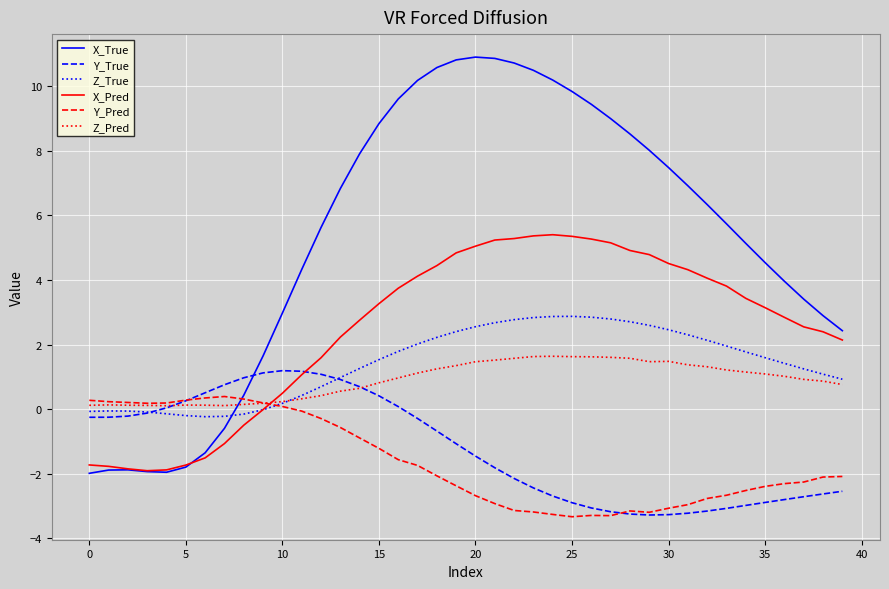

What is the maximum value for Y_Pred?

0.4